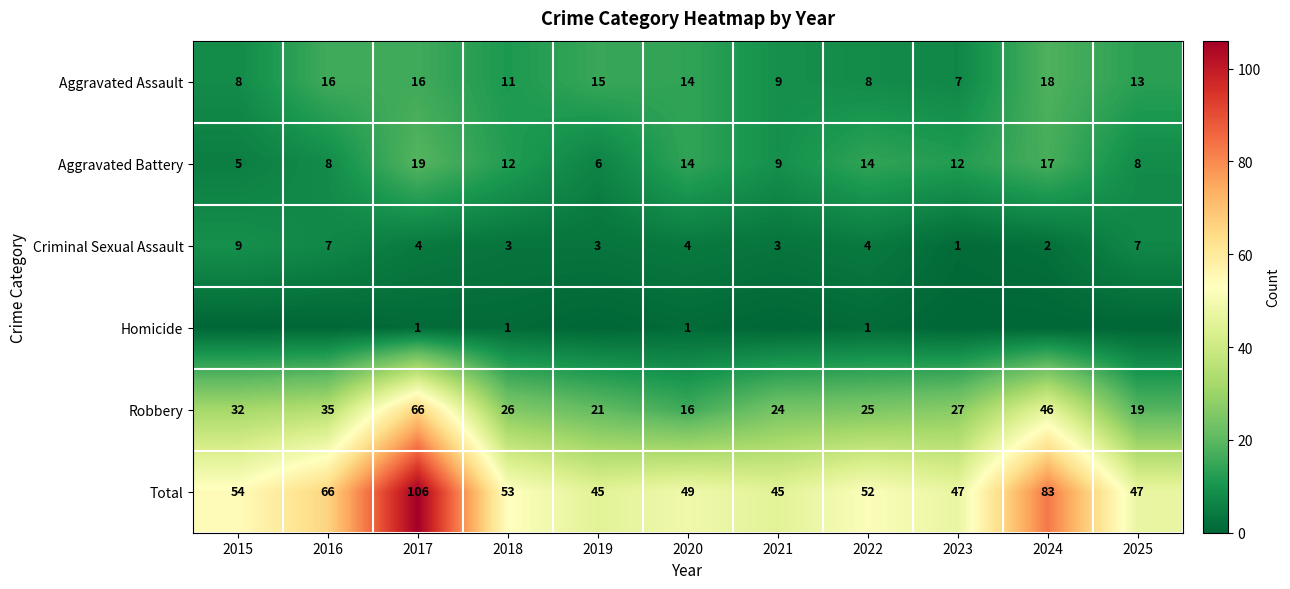

The Aggravated Assault series shows 2 at 2022. True or false?

False